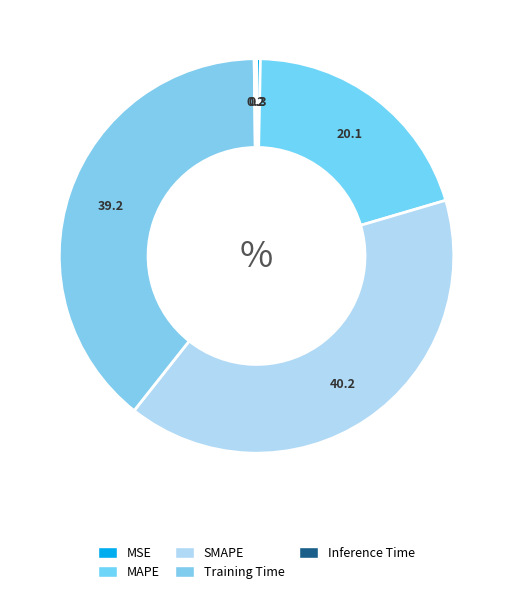

Which slice is the smallest?

Inference Time